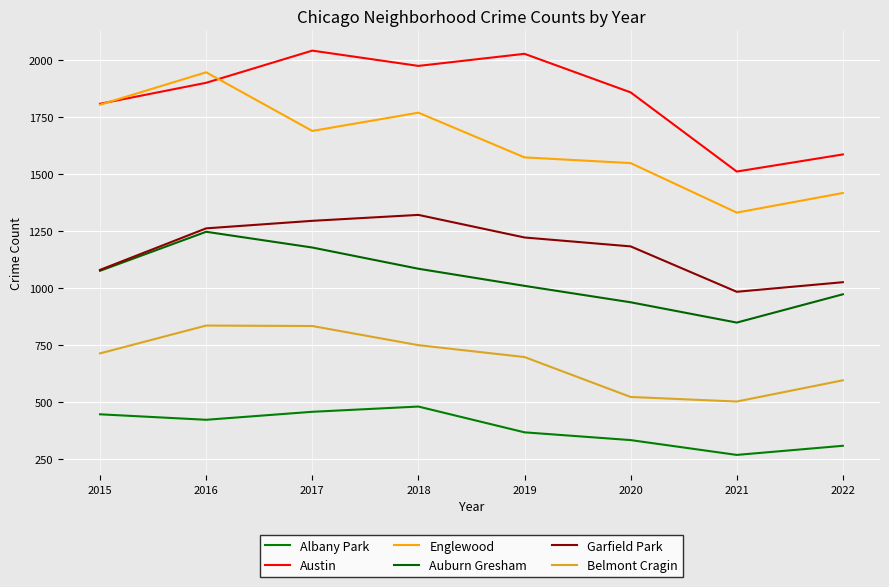

What is the maximum value for Englewood?

1945